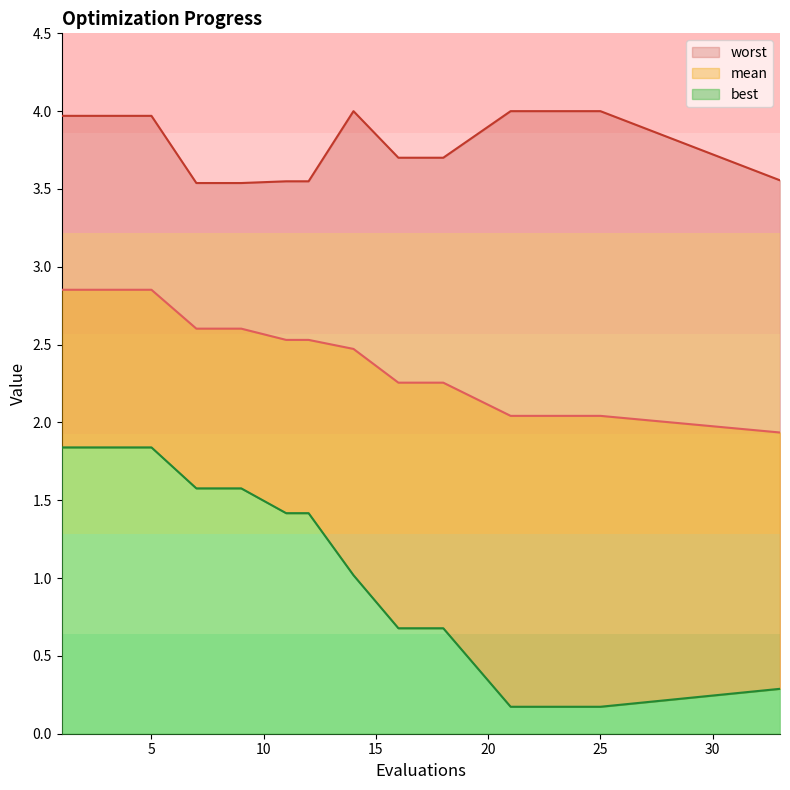

What is the total value across all series at 23?

6.2